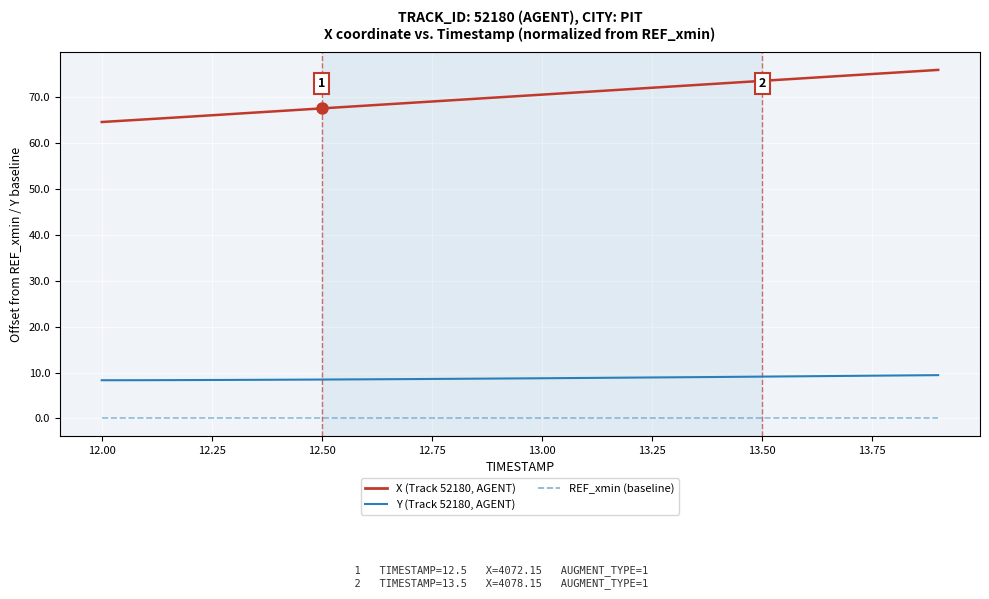

Which series has the largest range (max minus min)?

X (Track 52180, AGENT)